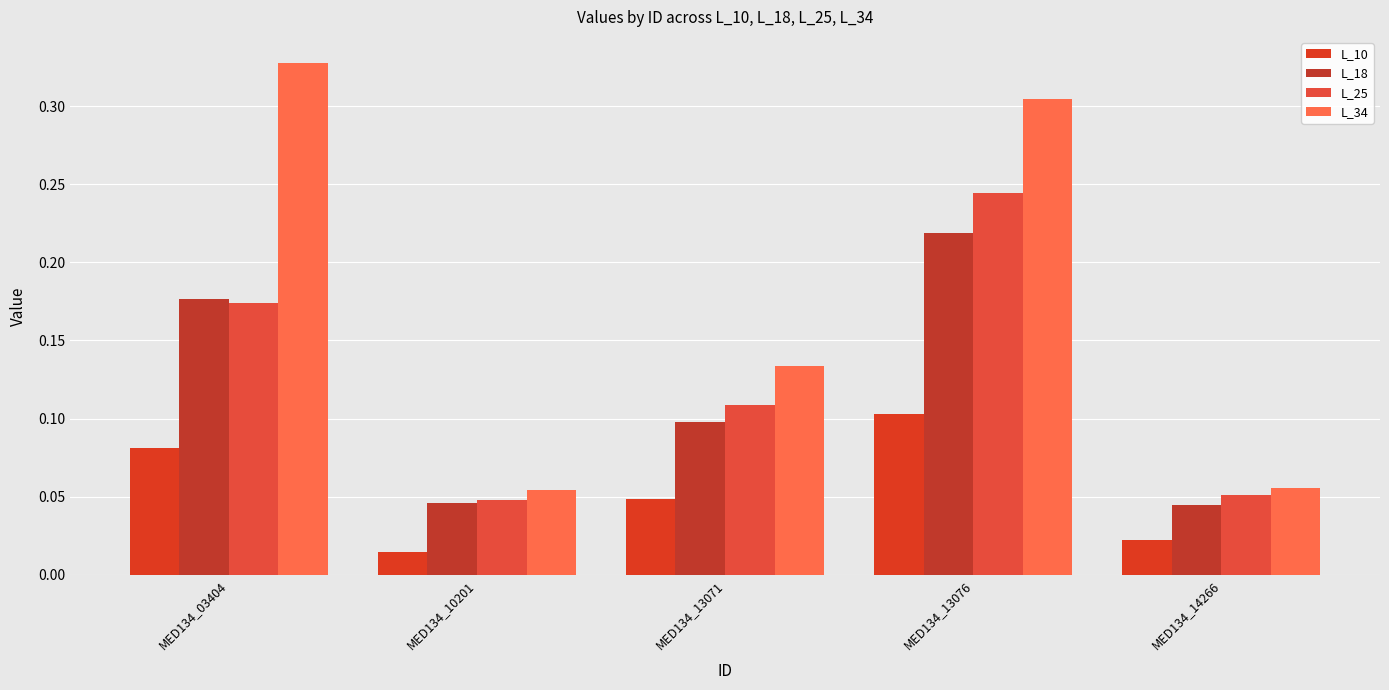

Reading left to right, what are all the values shown in this chart?

L_10: MED134_03404=0.1	MED134_10201=0.0	MED134_13071=0.0	MED134_13076=0.1	MED134_14266=0.0
L_18: MED134_03404=0.2	MED134_10201=0.0	MED134_13071=0.1	MED134_13076=0.2	MED134_14266=0.0
L_25: MED134_03404=0.2	MED134_10201=0.0	MED134_13071=0.1	MED134_13076=0.2	MED134_14266=0.1
L_34: MED134_03404=0.3	MED134_10201=0.1	MED134_13071=0.1	MED134_13076=0.3	MED134_14266=0.1